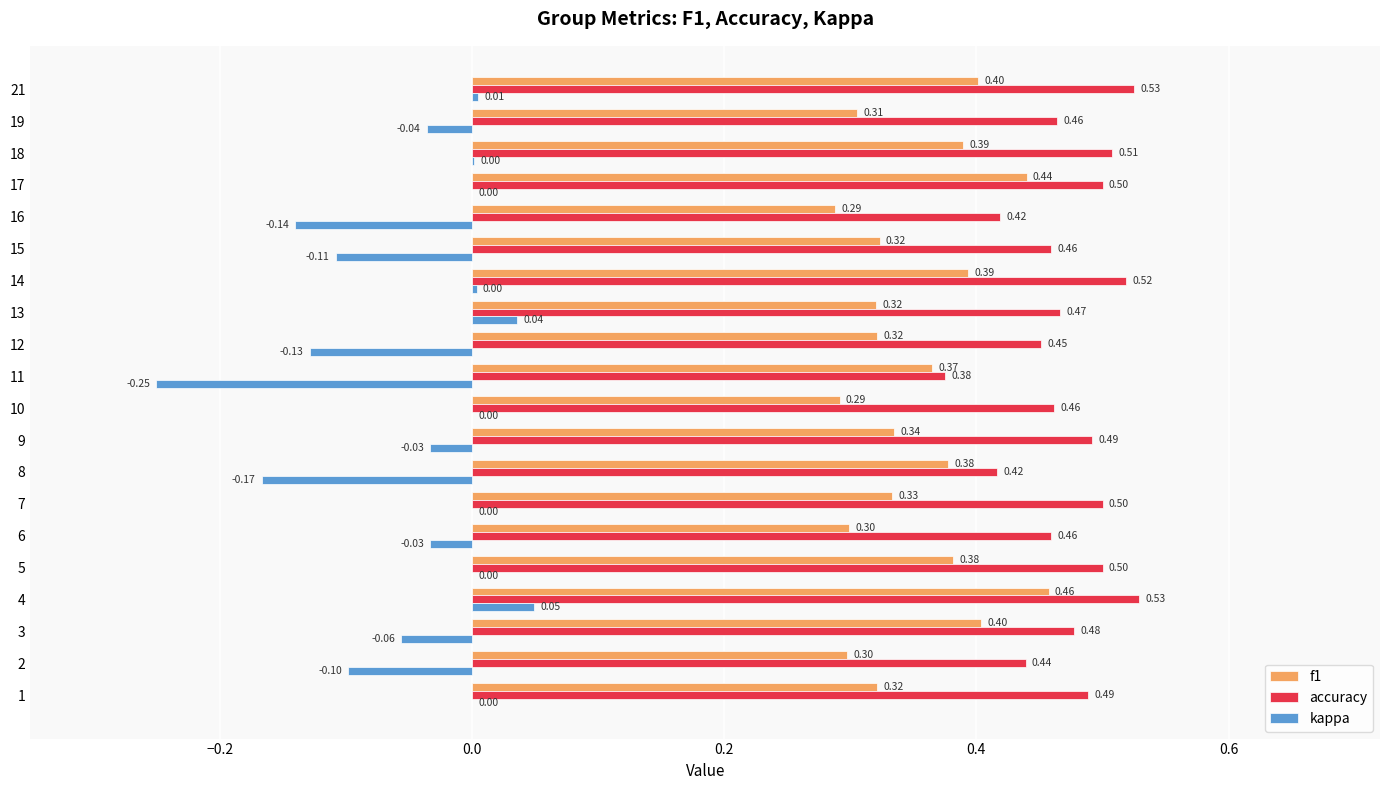

Which category has the highest value in the accuracy series?

4